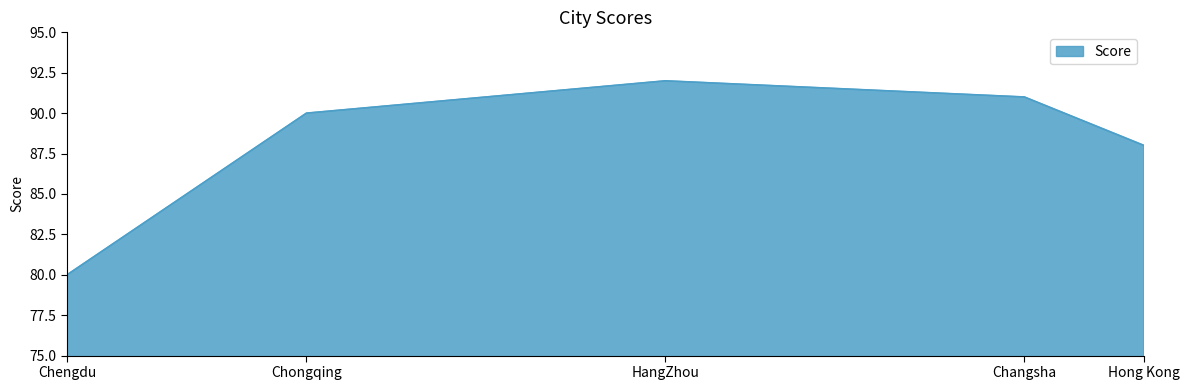

Does the chart display data point markers on the line(s)?

No